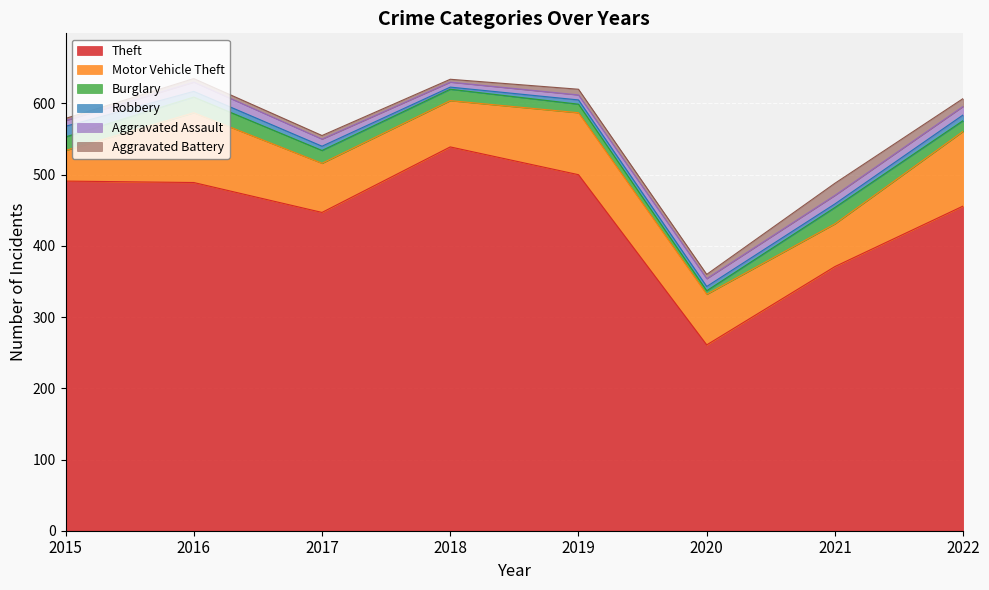

Does the chart display data point markers on the line(s)?

No